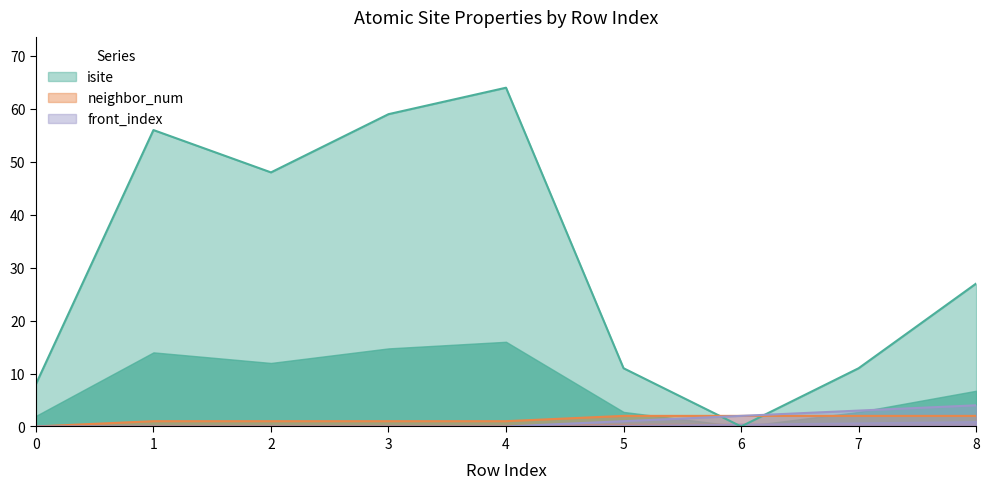

Reading left to right, extract all data points from this chart.

isite: 0=8	1=56	2=48	3=59	4=64	5=11	6=0	7=11	8=27
neighbor_num: 0=0	1=1	2=1	3=1	4=1	5=2	6=2	7=2	8=2
front_index: 0=0	1=0	2=0	3=0	4=0	5=1	6=2	7=3	8=4